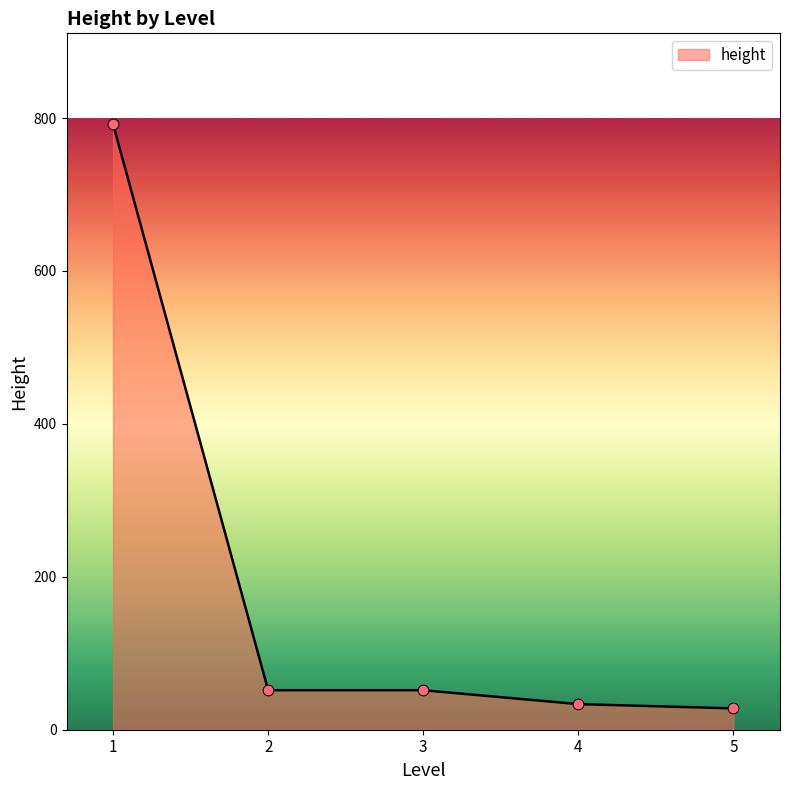

What is the change in value from 3 to 5?

-23.8